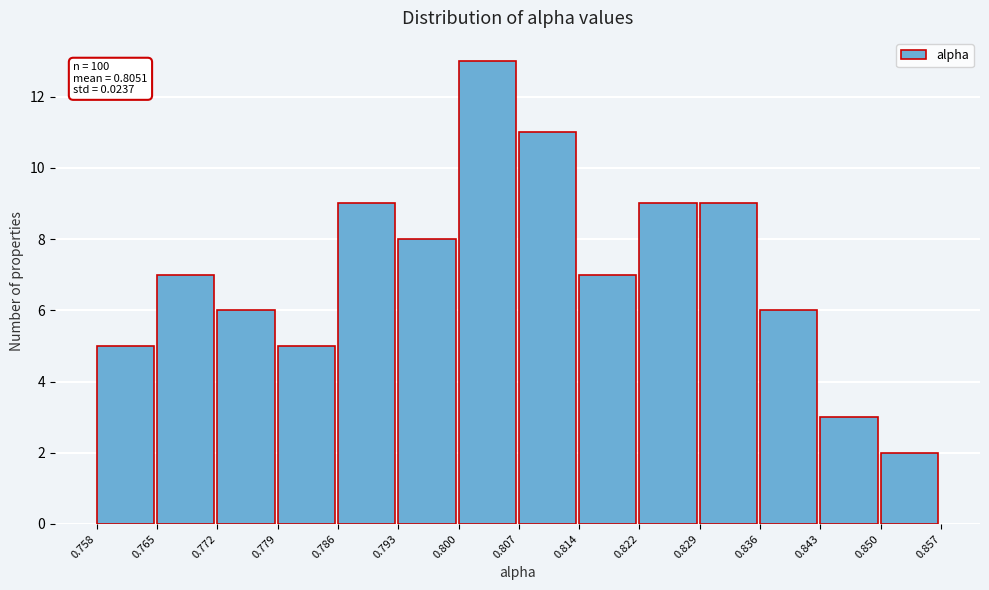

Over which range of the x-axis is the bar tallest?

0.800 to 0.807